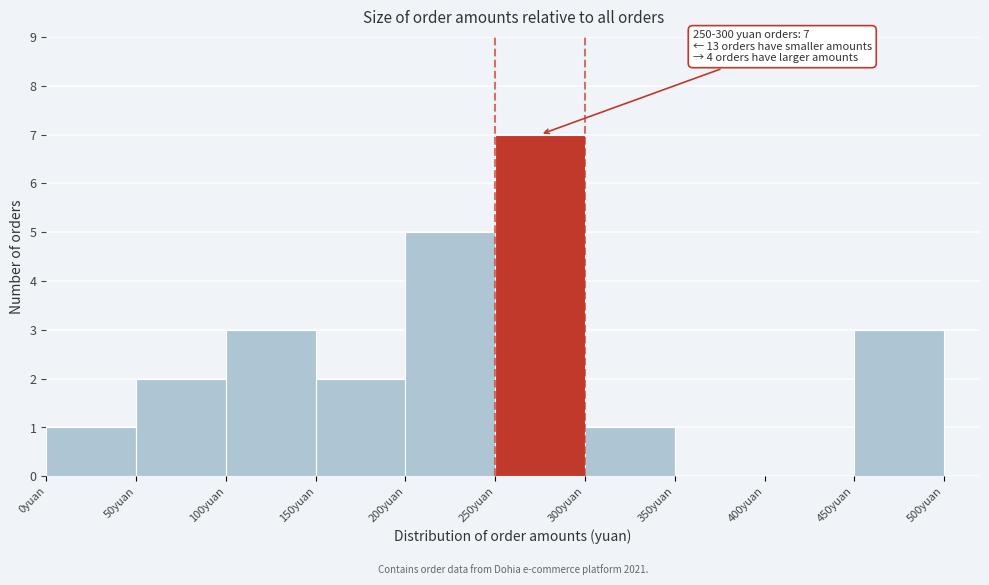

Over which range of the x-axis is the bar tallest?

250 to 300